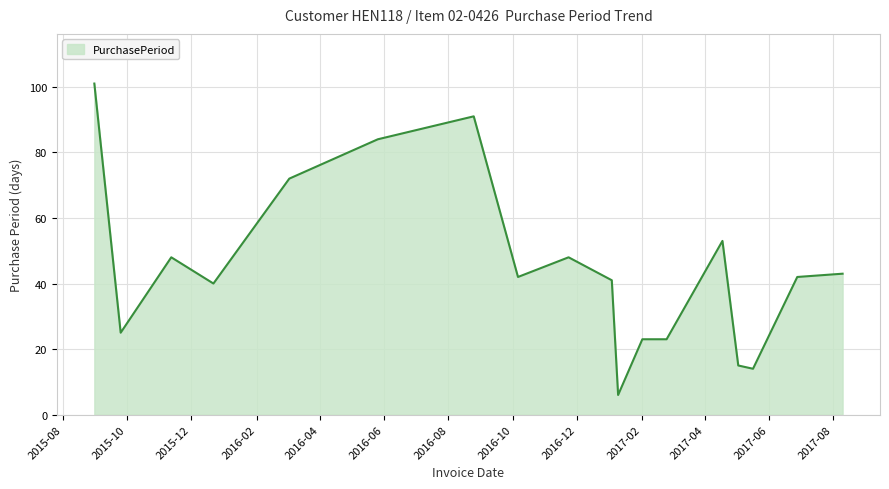

What is the smallest value displayed?

6